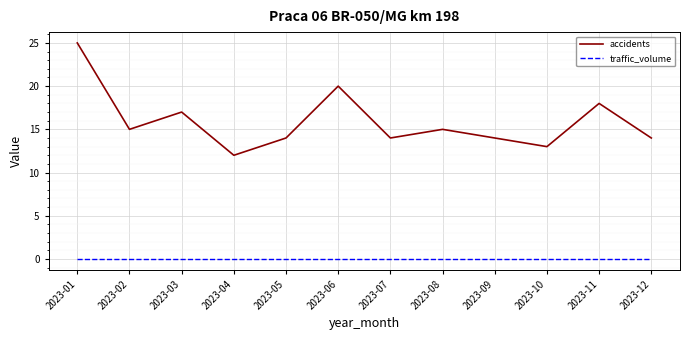

Is this an area chart (filled region under the line)?

No